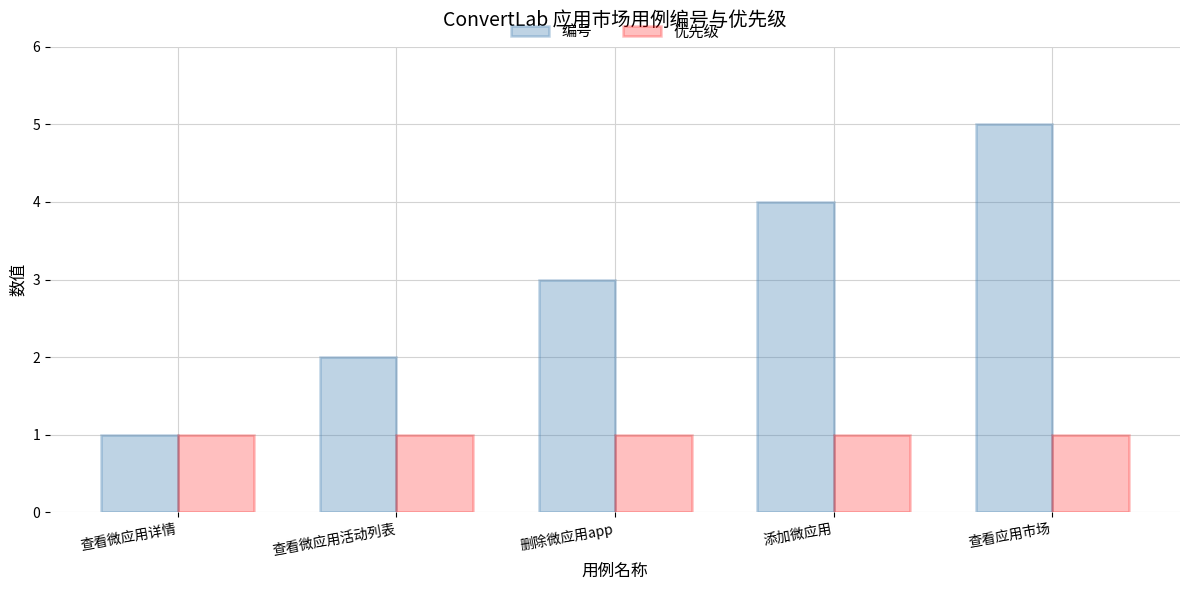

What is the total value across all series at 查看微应用活动列表?

3